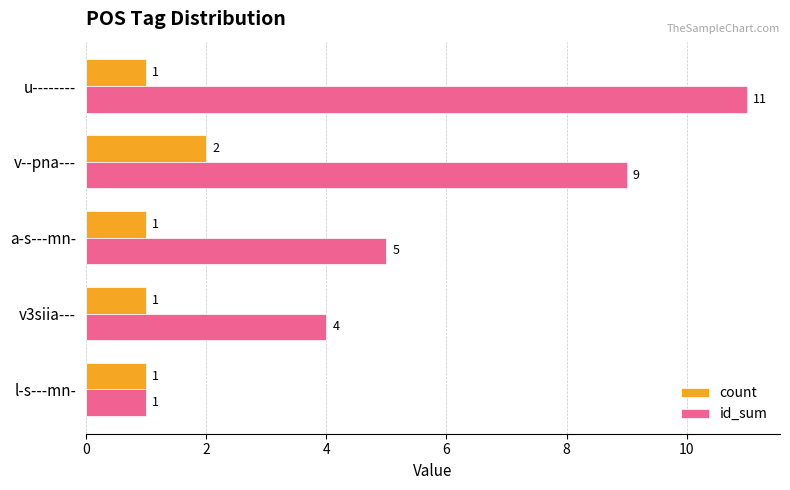

How many data points in count are above 1?

1